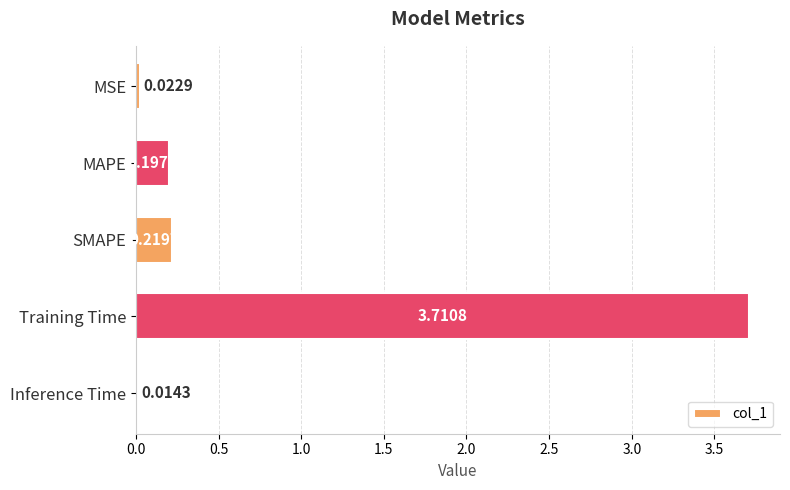

Count the number of data series in this chart.

1